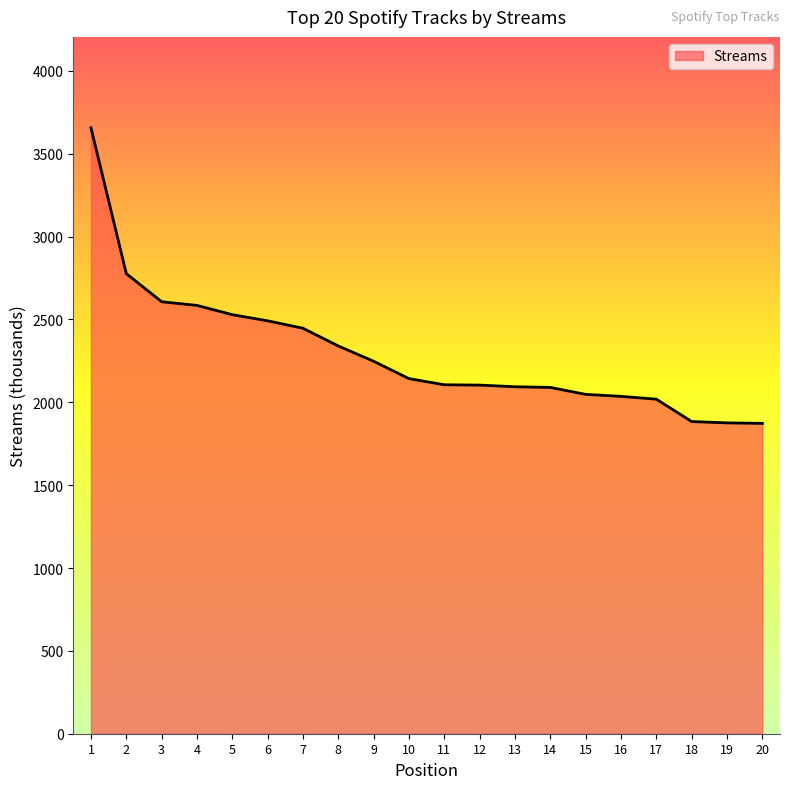

What is the difference between the maximum and minimum values?

1784